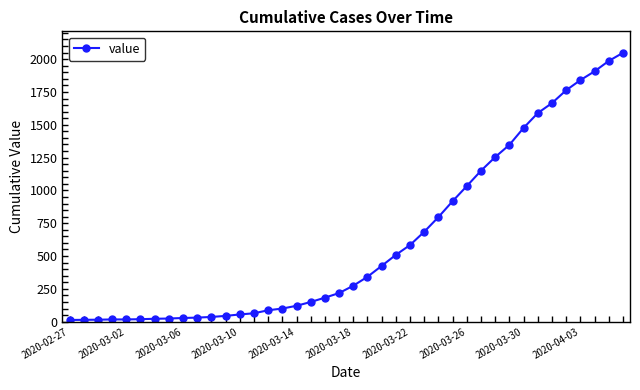

What is the greatest value displayed?

2048